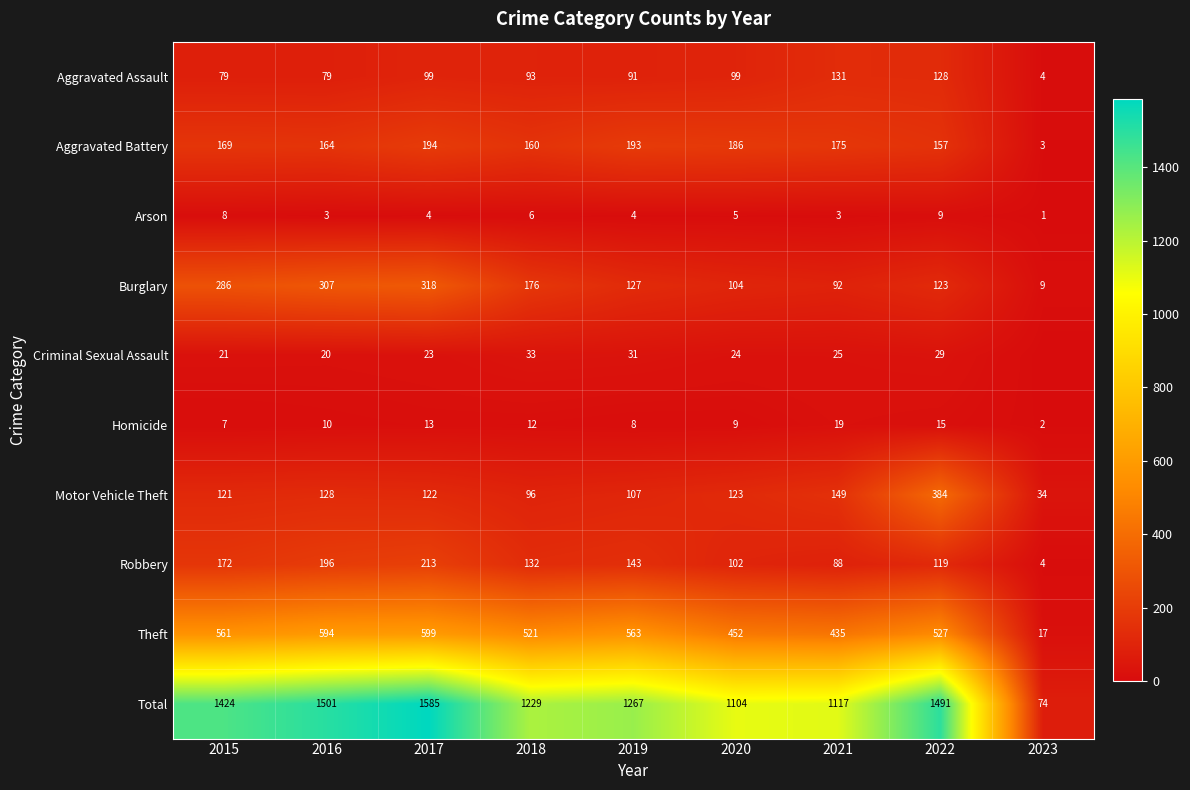

At which label is Homicide closest to 10?

2016